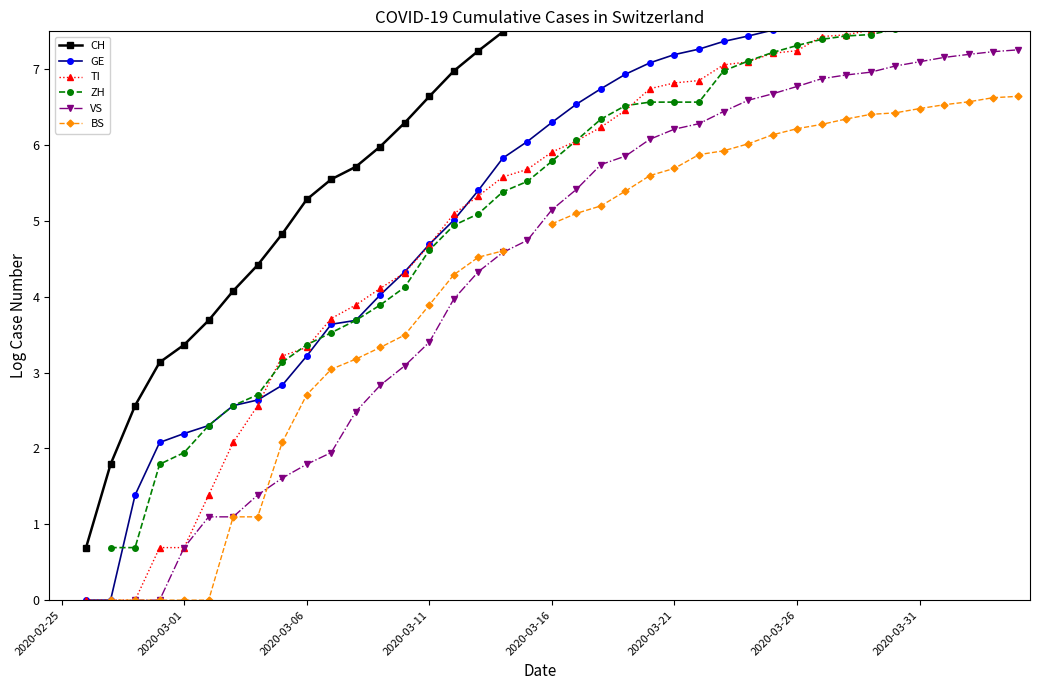

At 37, list the series in order from largest to smallest.

CH, GE, ZH, TI, VS, BS